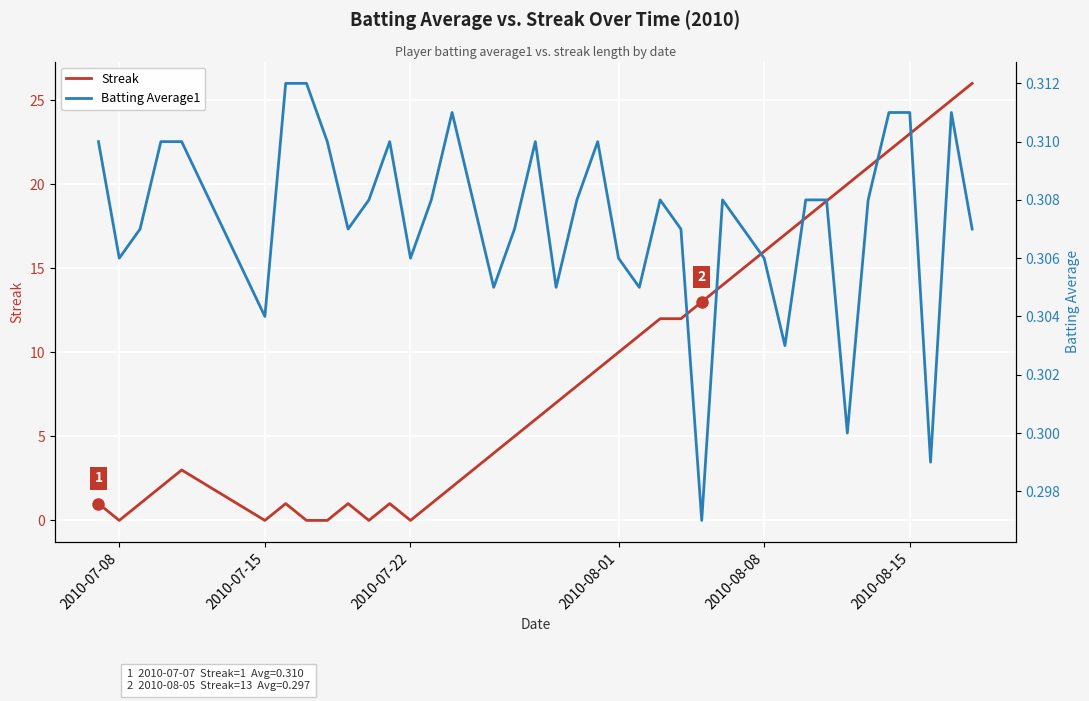

How many lines are shown in the chart?

2